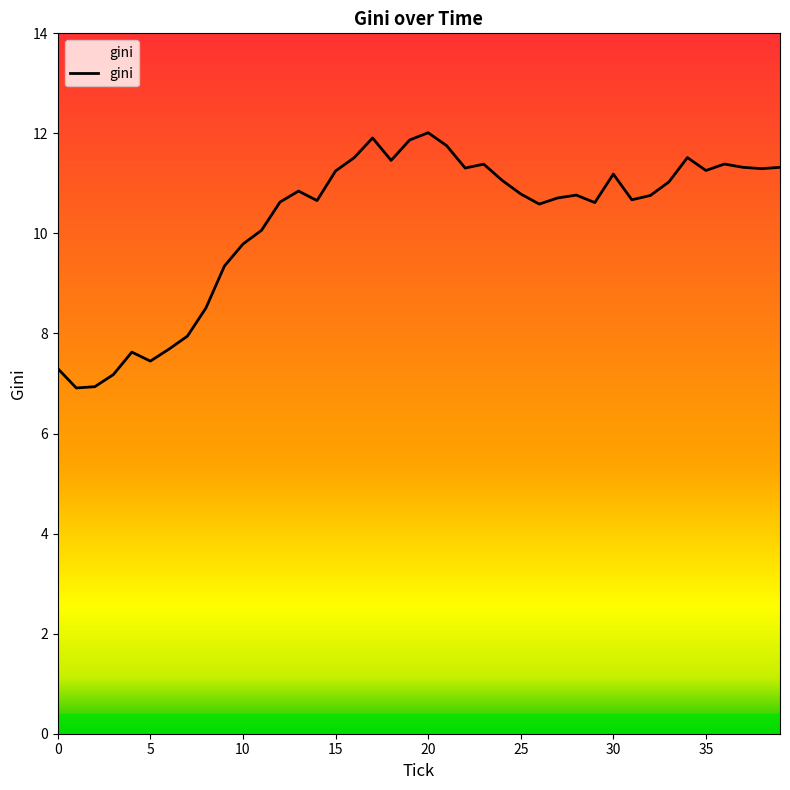

What is the minimum value shown in the chart?

6.9